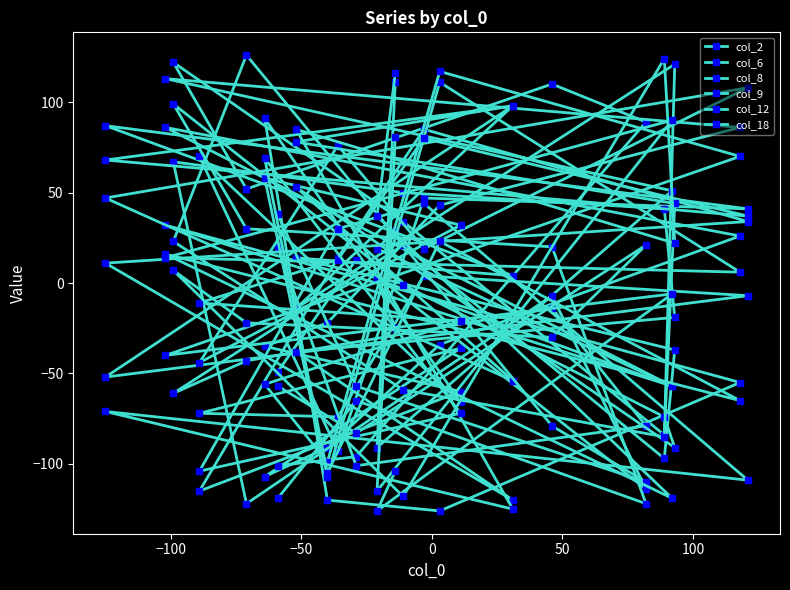

How many lines are shown in the chart?

6